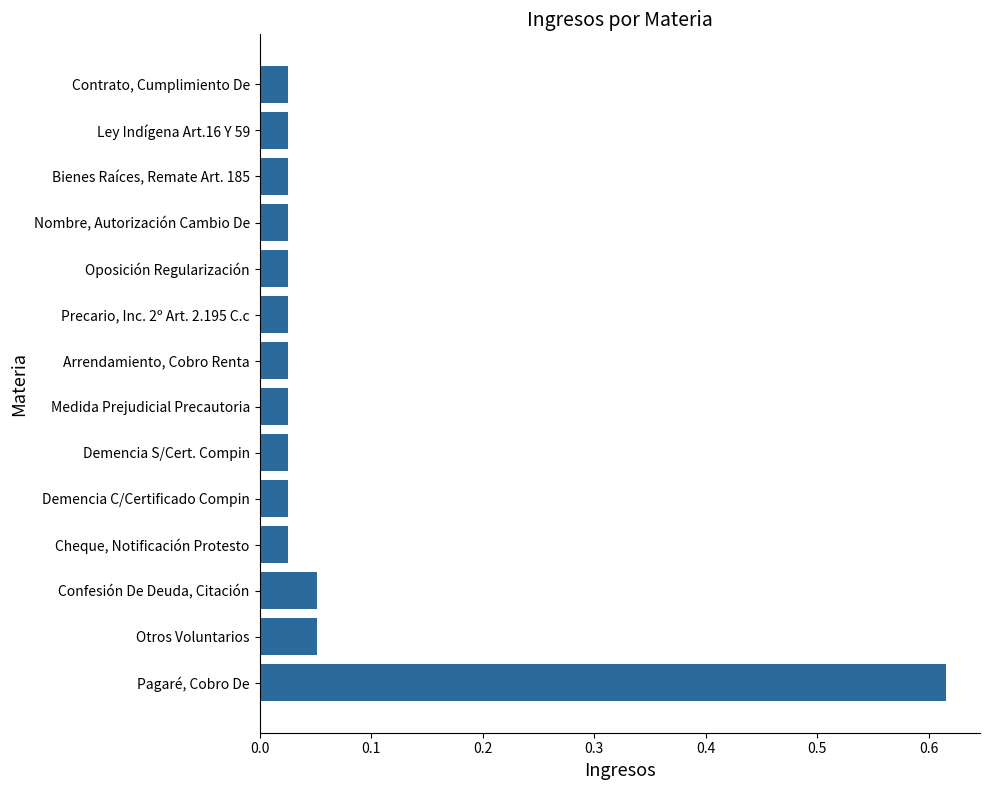

Count the number of data series in this chart.

1